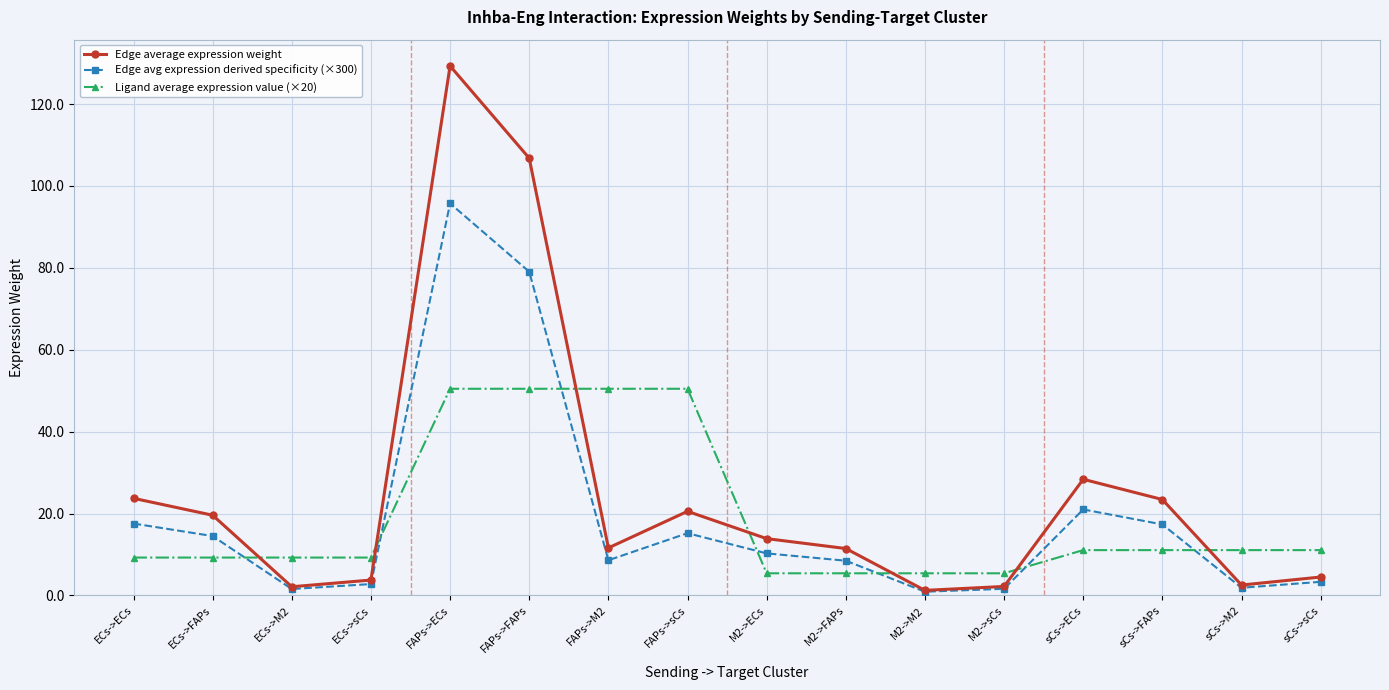

The Edge avg expression derived specificity (×300) series shows 17.6 at ECs->ECs. True or false?

True